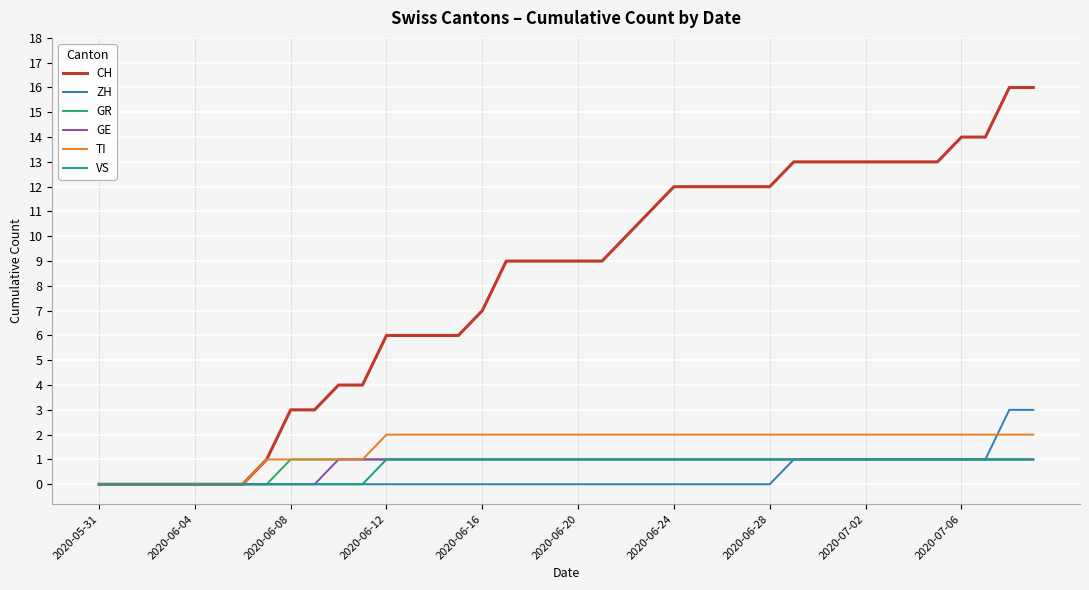

Which series has the widest spread of values?

CH